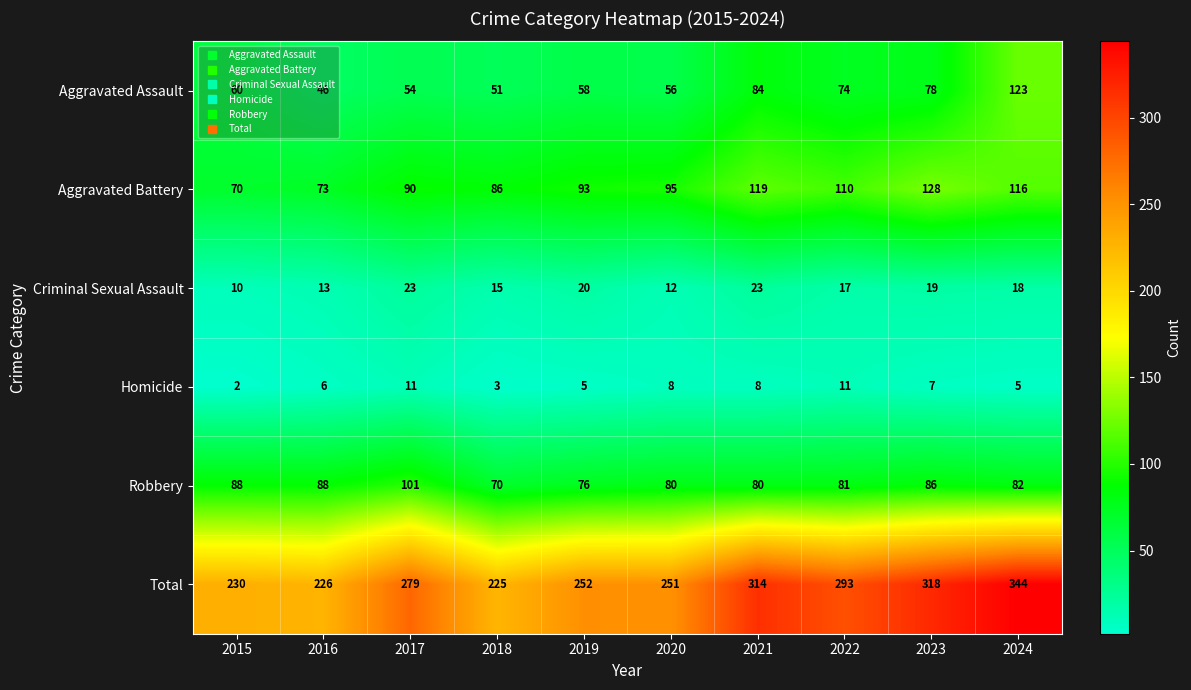

How many distinct data groups are displayed?

6